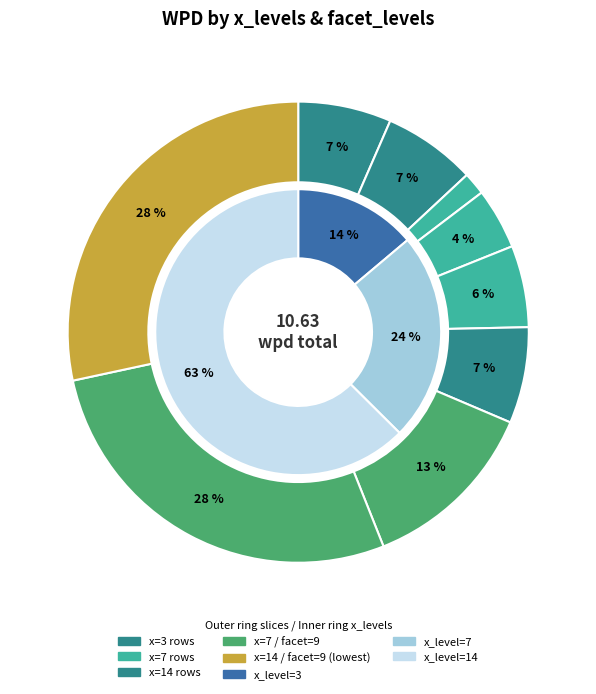

Is it true that 3 / 2 is 1% of the pie?

False